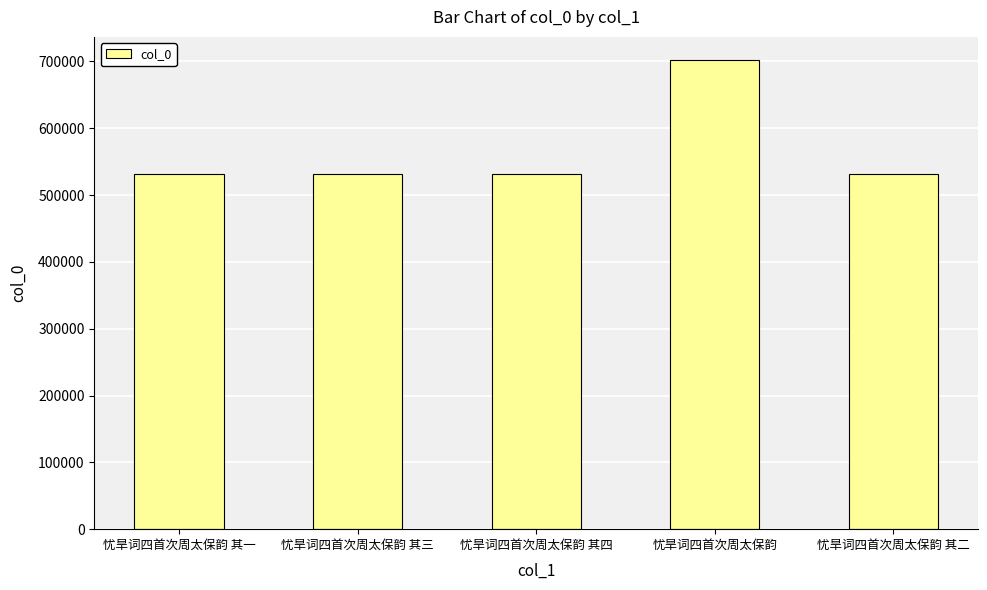

What is the label of the 4th bar from the right?

忧旱词四首次周太保韵 其三